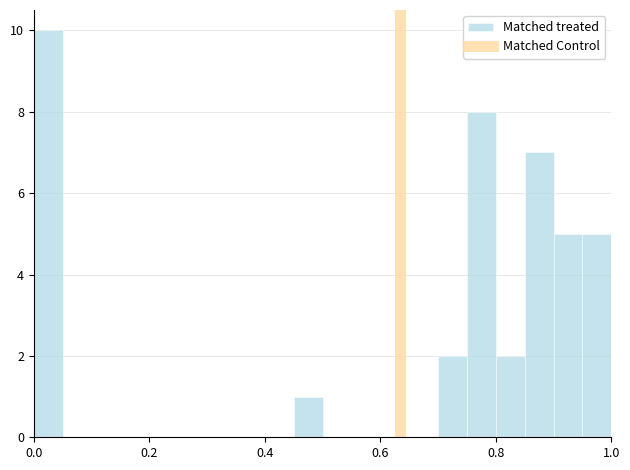

Around what value on the x-axis is the tallest bar? Give the approximate position of its centre, as read against the axis.

0.02